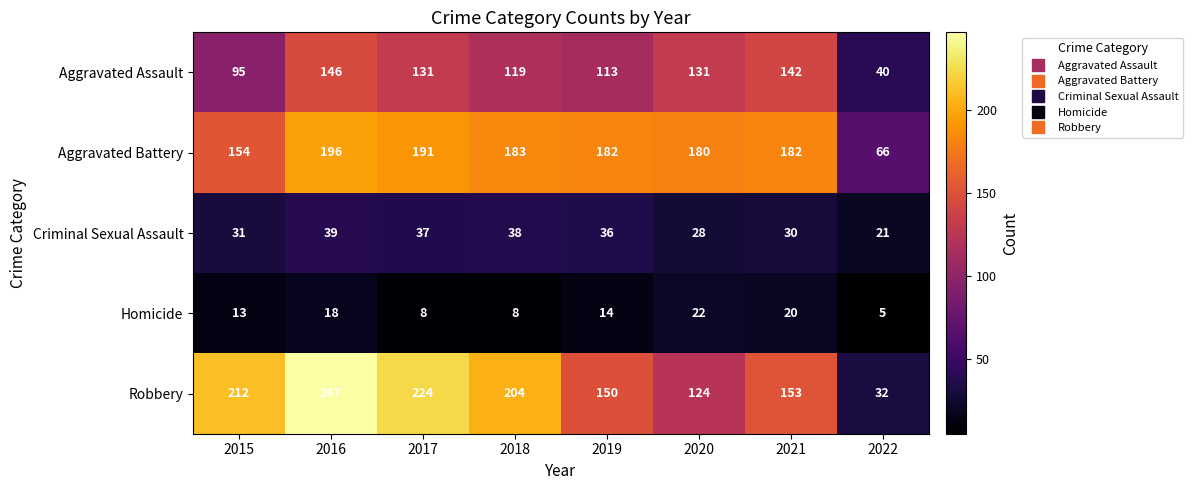

At which category is the sum across all series the highest?

2016